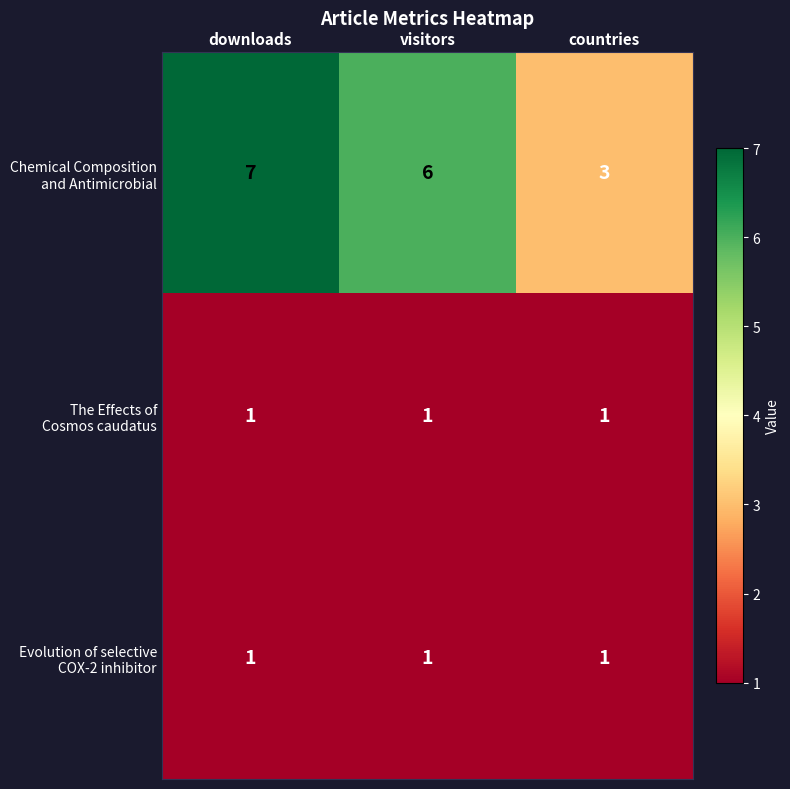

What is the total value across all series at visitors?

8